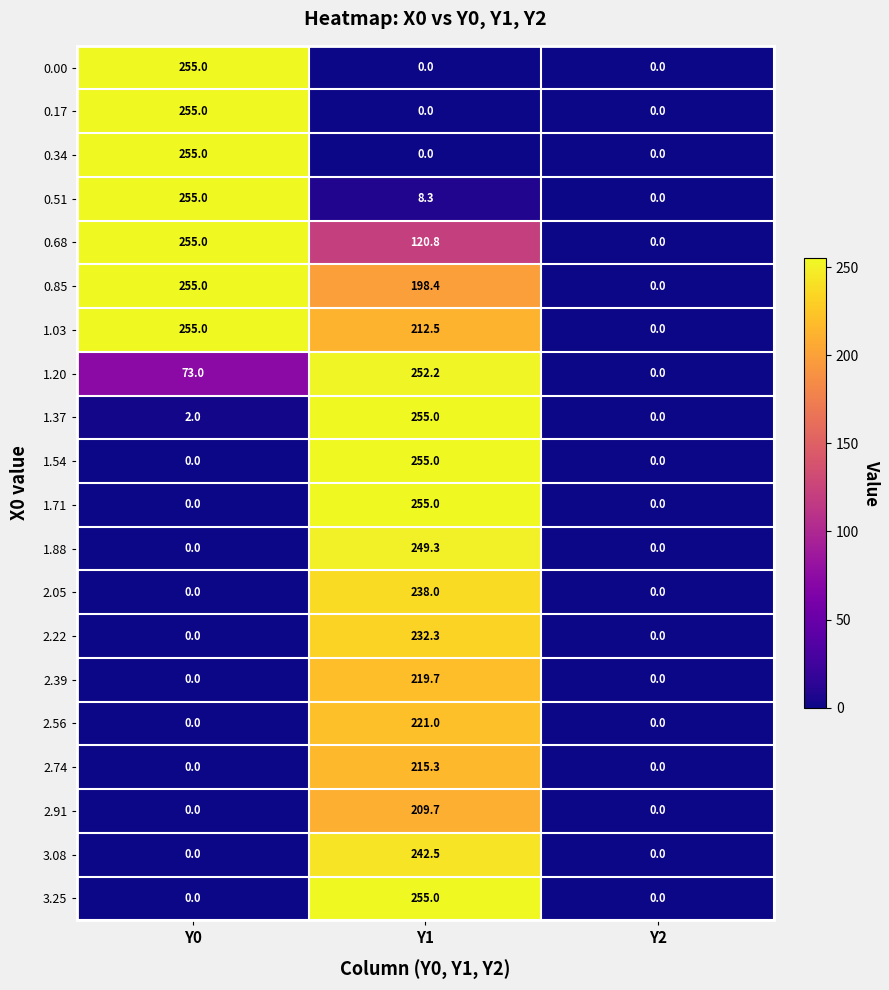

What is the maximum value for 0.68?

255.0